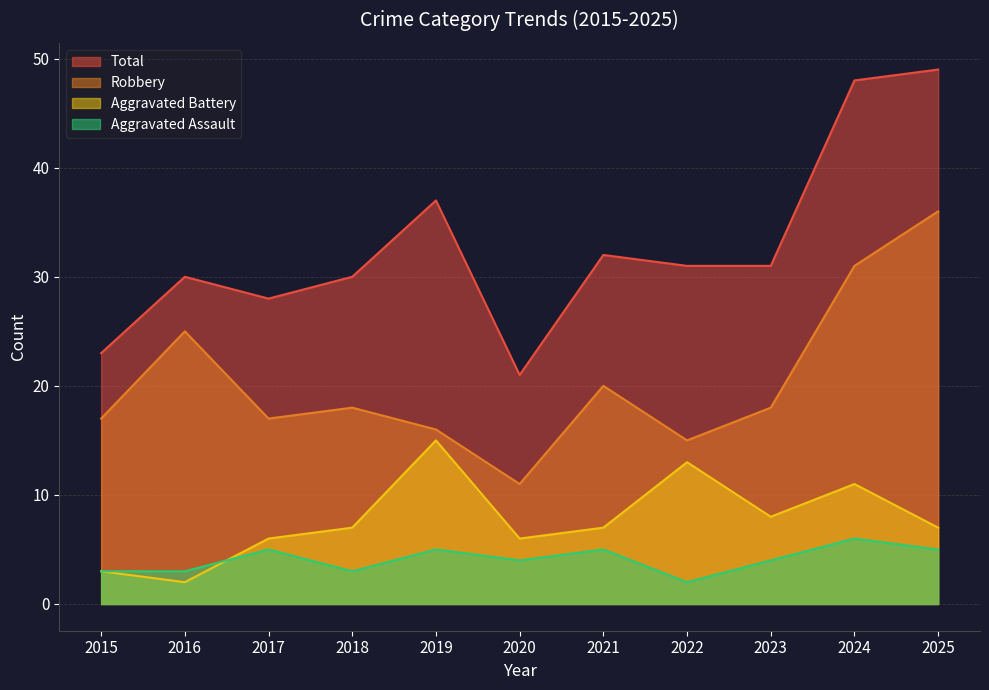

Does the chart display data point markers on the line(s)?

No